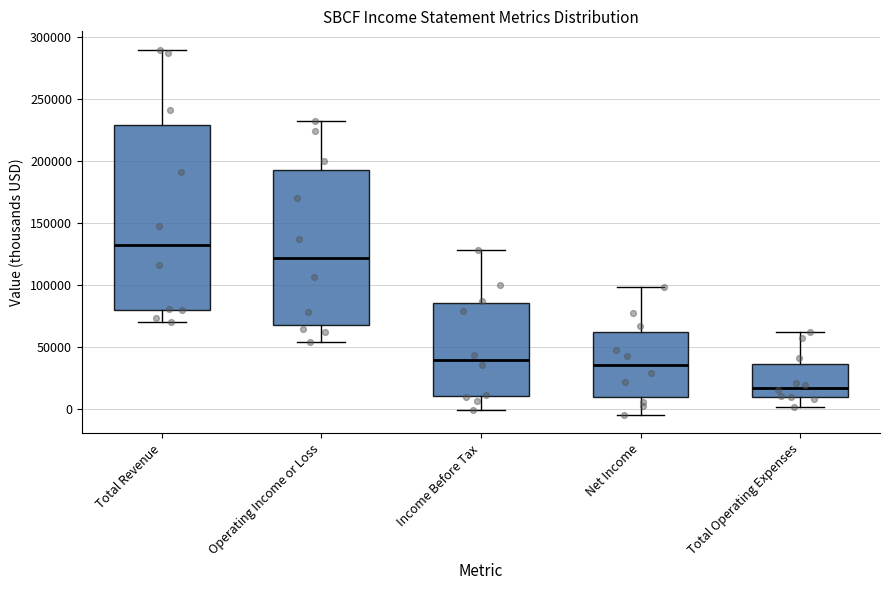

Which box is the tallest, from its lower edge to its upper edge?

Total Revenue